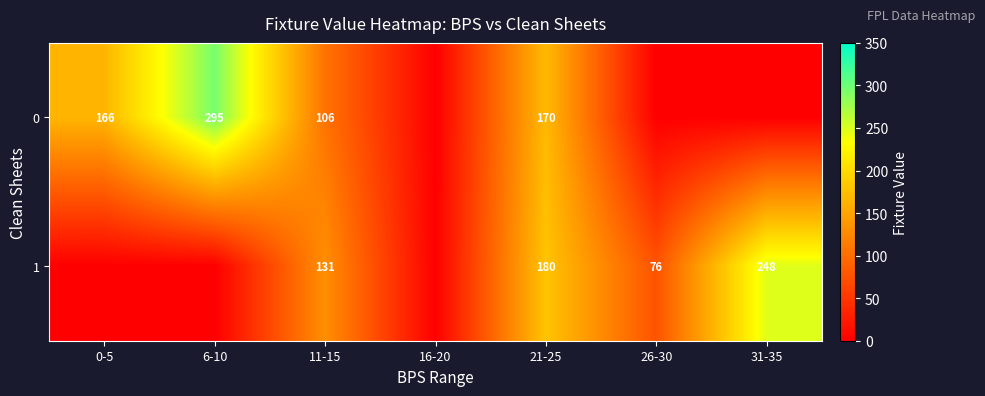

What is the sum of the 0 values at 21-25 and 6-10?

465